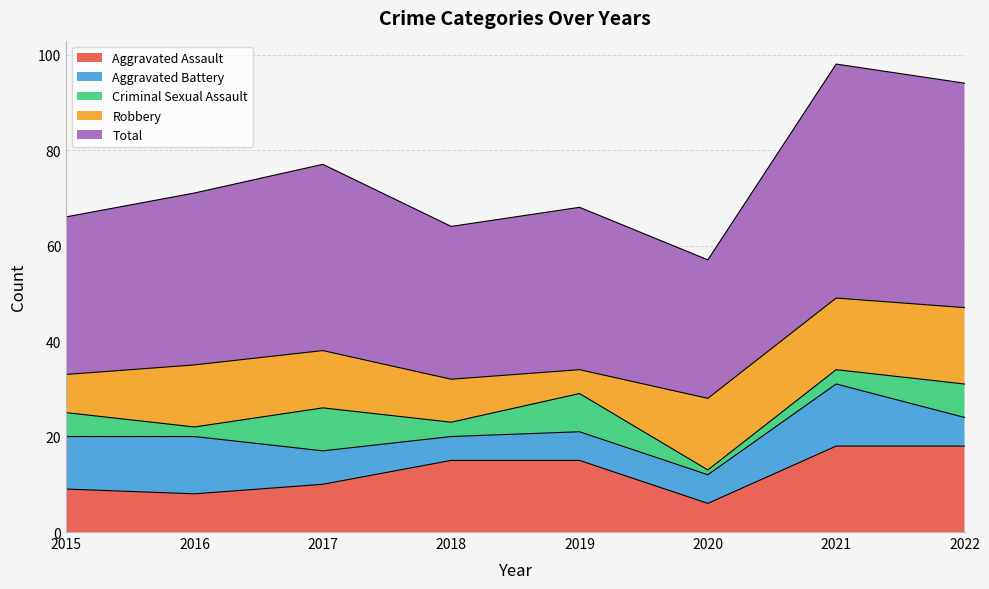

Rank the series at 2017 from highest to lowest value.

Total, Robbery, Aggravated Assault, Criminal Sexual Assault, Aggravated Battery